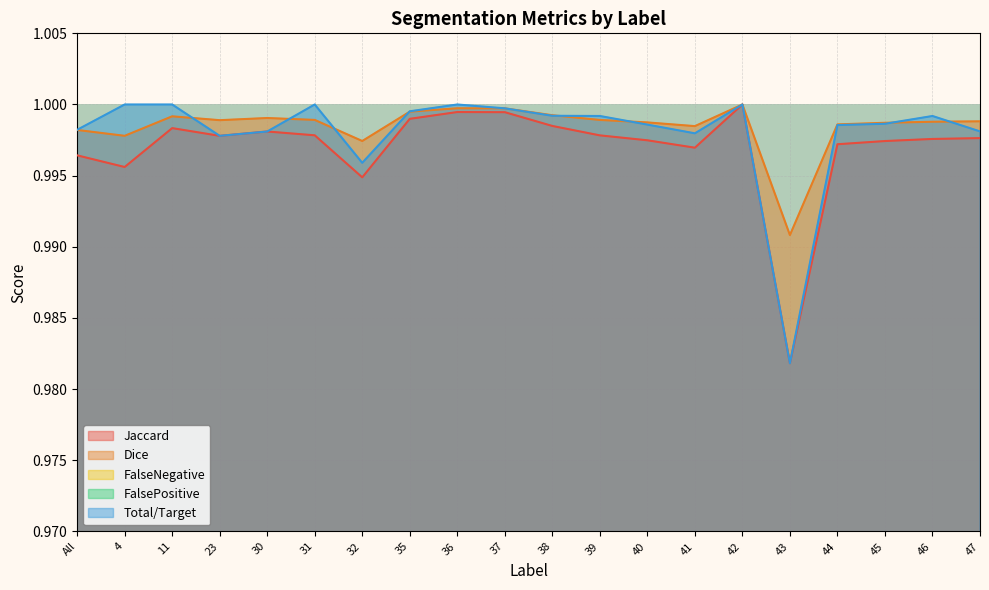

Where is the first local maximum for Total/Target?

31